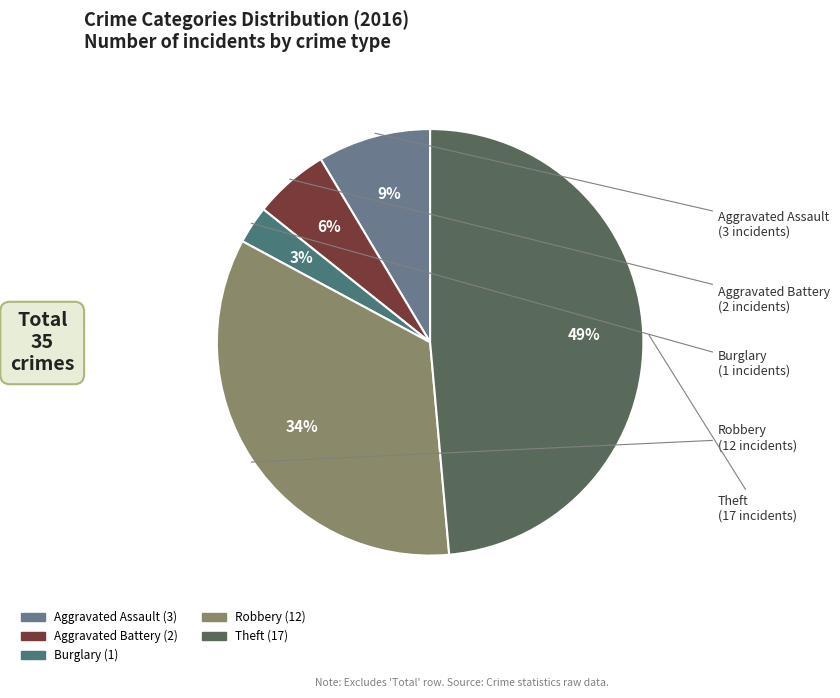

To the nearest percent, what portion does Aggravated Assault represent?

9%